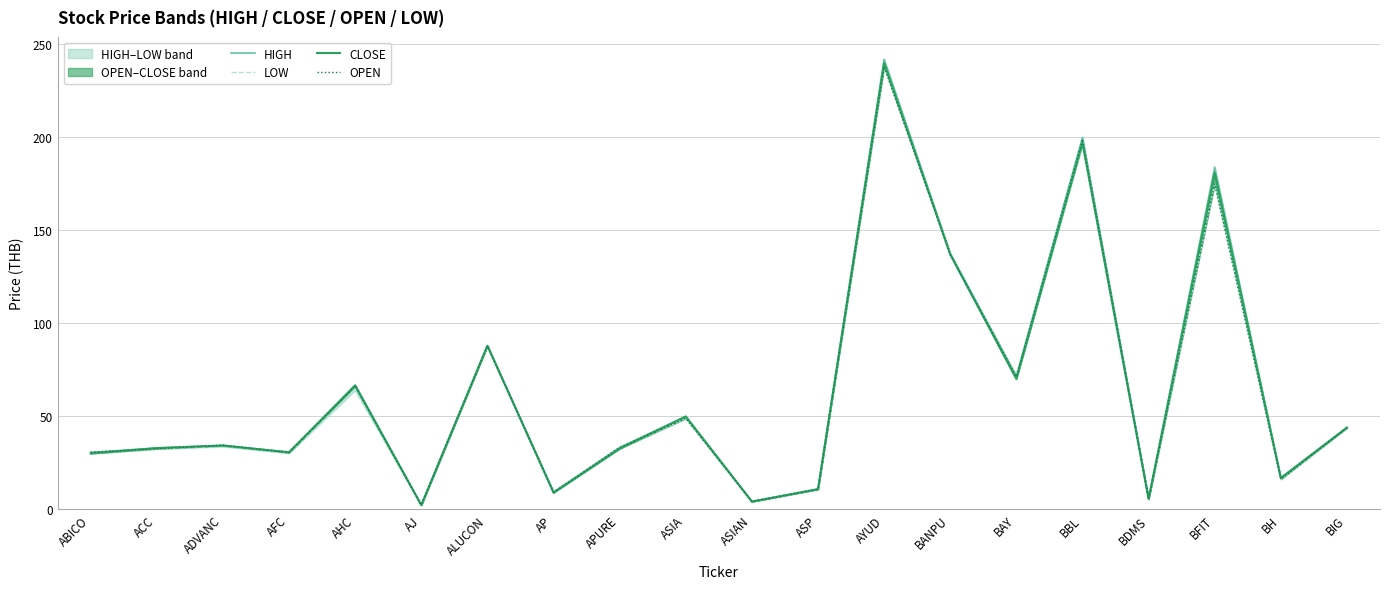

How many interior local valleys does the OPEN series have?

7